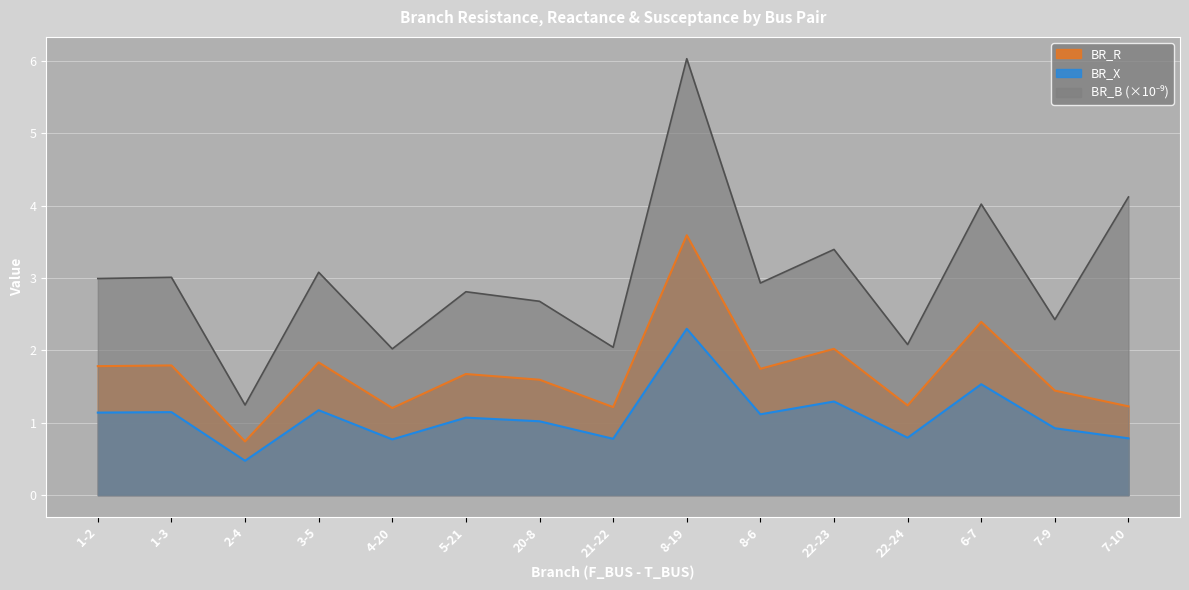

The value of BR_X at 8-19 is 1.4. True or false?

False